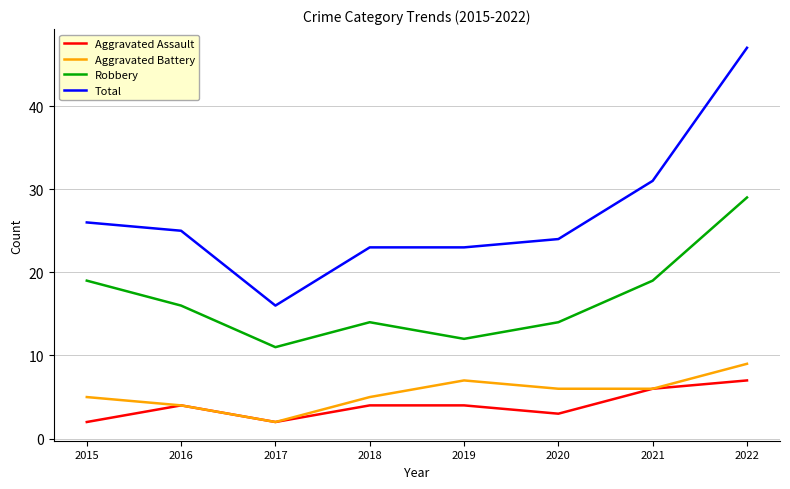

Reading left to right, transcribe all the data shown in this chart.

Aggravated Assault: 2015=2	2016=4	2017=2	2018=4	2019=4	2020=3	2021=6	2022=7
Aggravated Battery: 2015=5	2016=4	2017=2	2018=5	2019=7	2020=6	2021=6	2022=9
Robbery: 2015=19	2016=16	2017=11	2018=14	2019=12	2020=14	2021=19	2022=29
Total: 2015=26	2016=25	2017=16	2018=23	2019=23	2020=24	2021=31	2022=47